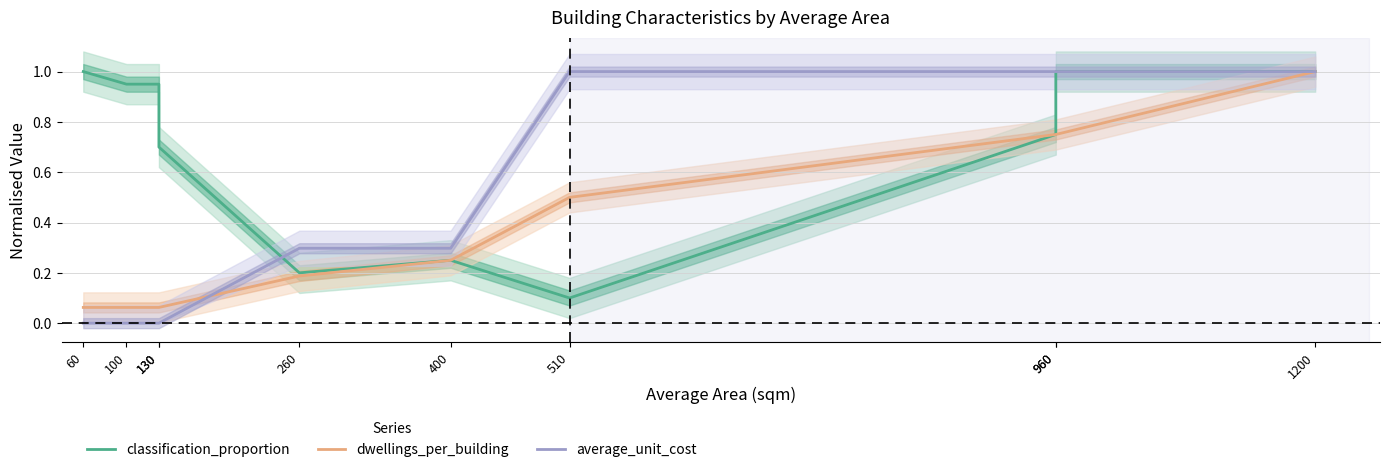

Which category has the highest value in the dwellings_per_building series?

1200